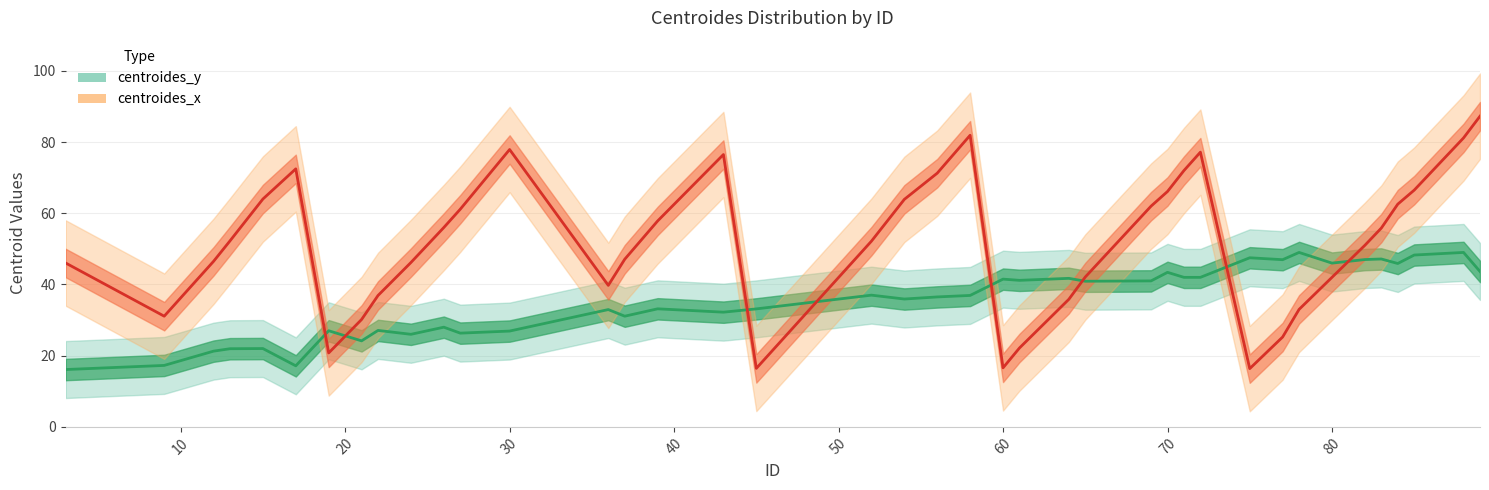

How many lines are shown in the chart?

2